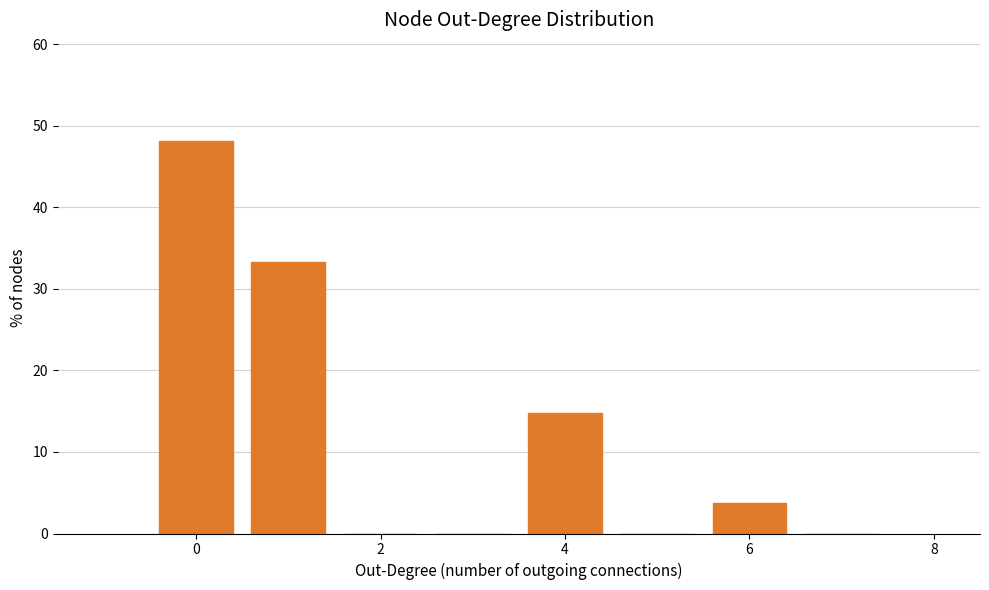

Reading left to right, list every bar in this chart as the range it spans on the x-axis followed by its height. Neither the bar edges nor the heights are printed on the chart, so give them approximately, as read against the axes.

-0.5 to 0.5: 48
0.5 to 1.5: 33
1.5 to 2.5: 0
2.5 to 3.5: 0
3.5 to 4.5: 15
4.5 to 5.5: 0
5.5 to 6.5: 4
6.5 to 7.5: 0